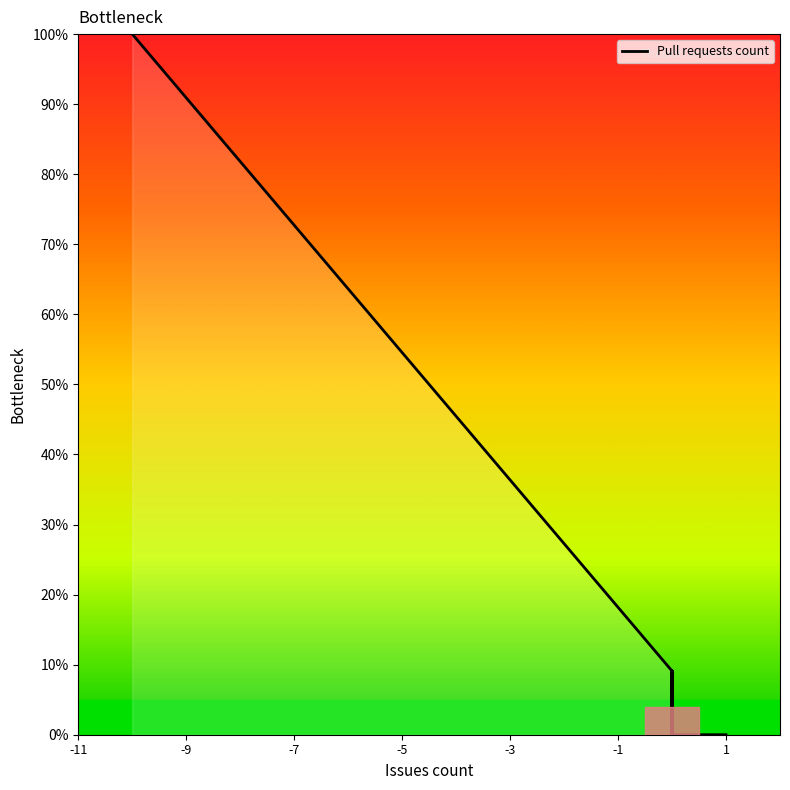

Between -11 and 36, which is larger?

-11